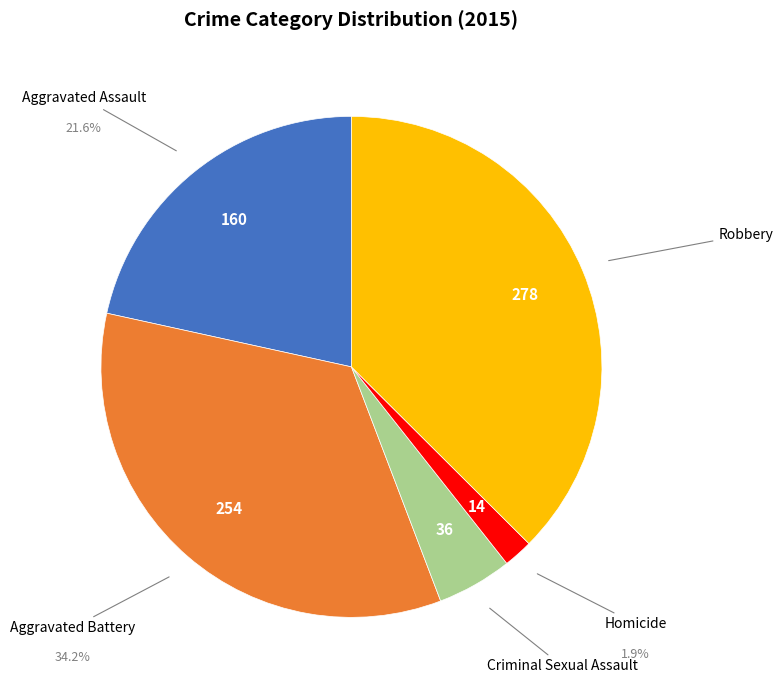

Count the number of slices in the pie.

5